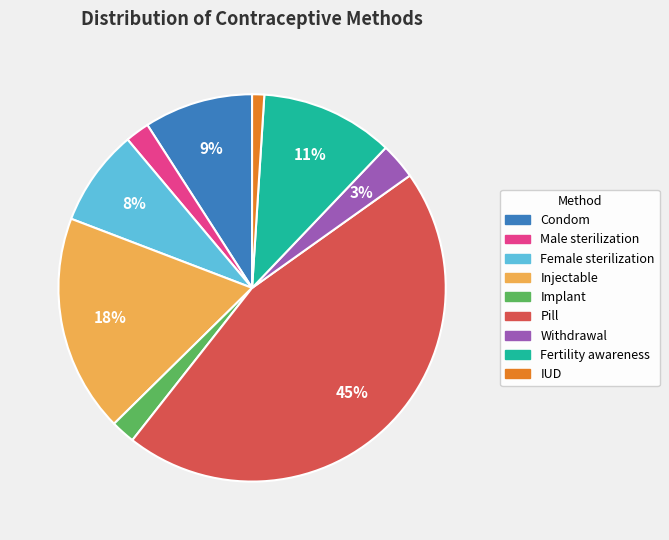

Is there any slice that represents more than half of the pie?

No